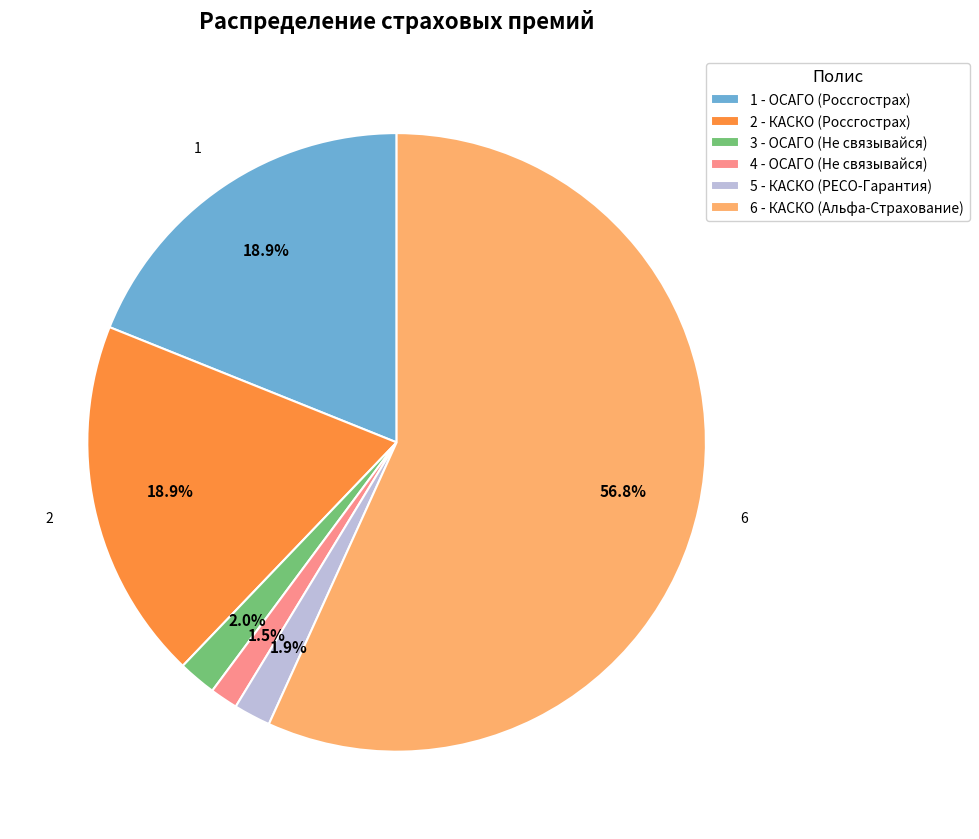

What percentage do 3 - ОСАГО (Не связывайся) and 2 - КАСКО (Россгострах) together represent?

20.9%